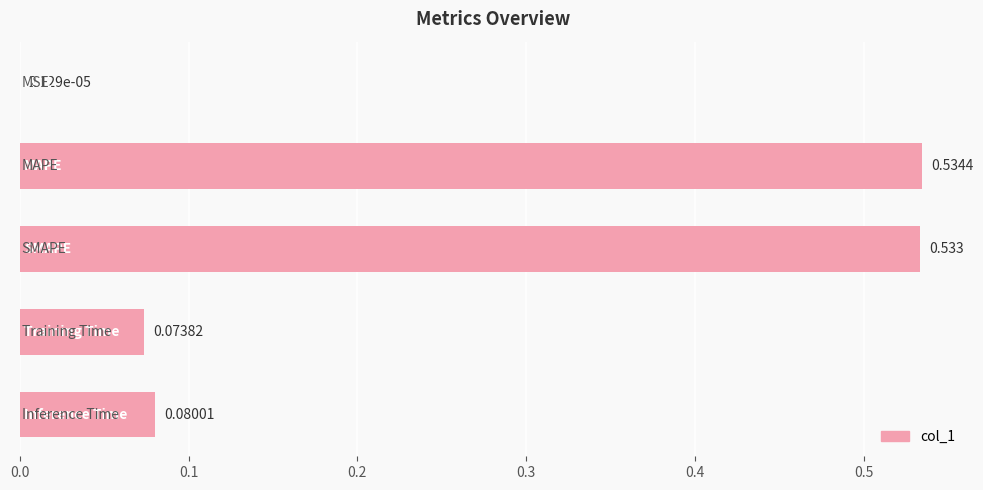

What is the difference between the second highest and minimum values?

0.5